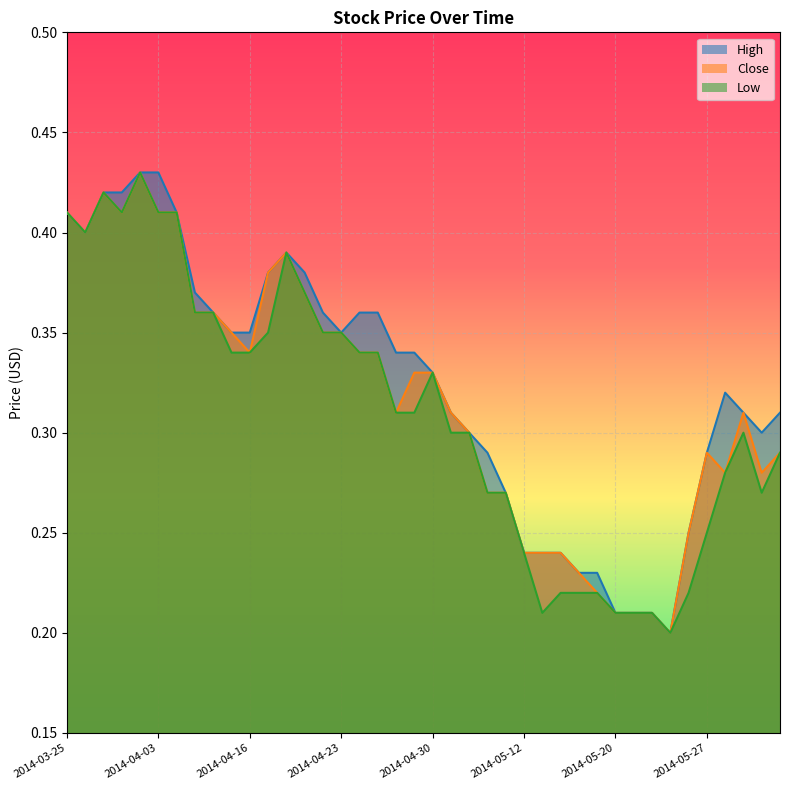

Which category has the highest value in the High series?

2014-04-02